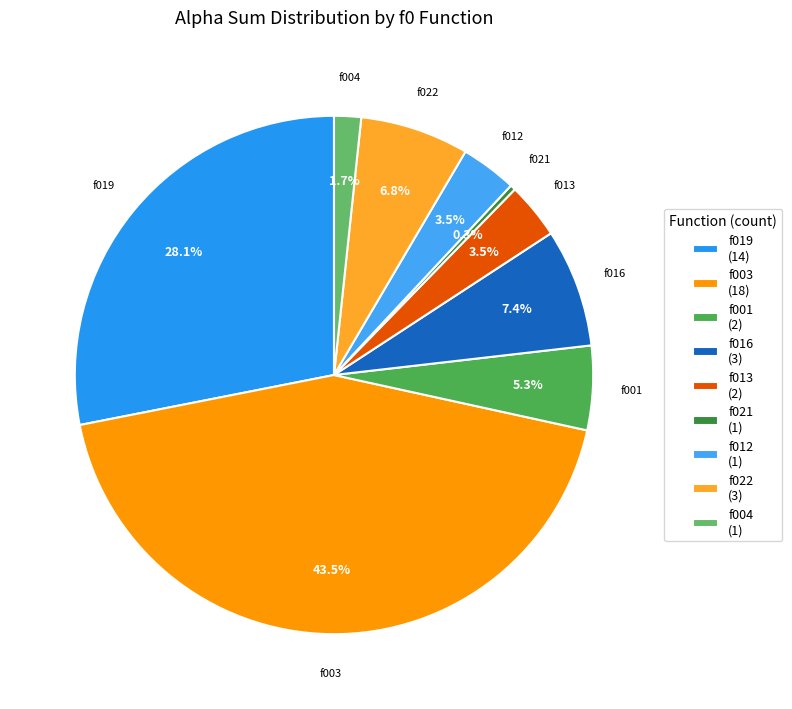

Which slice is the largest?

f003